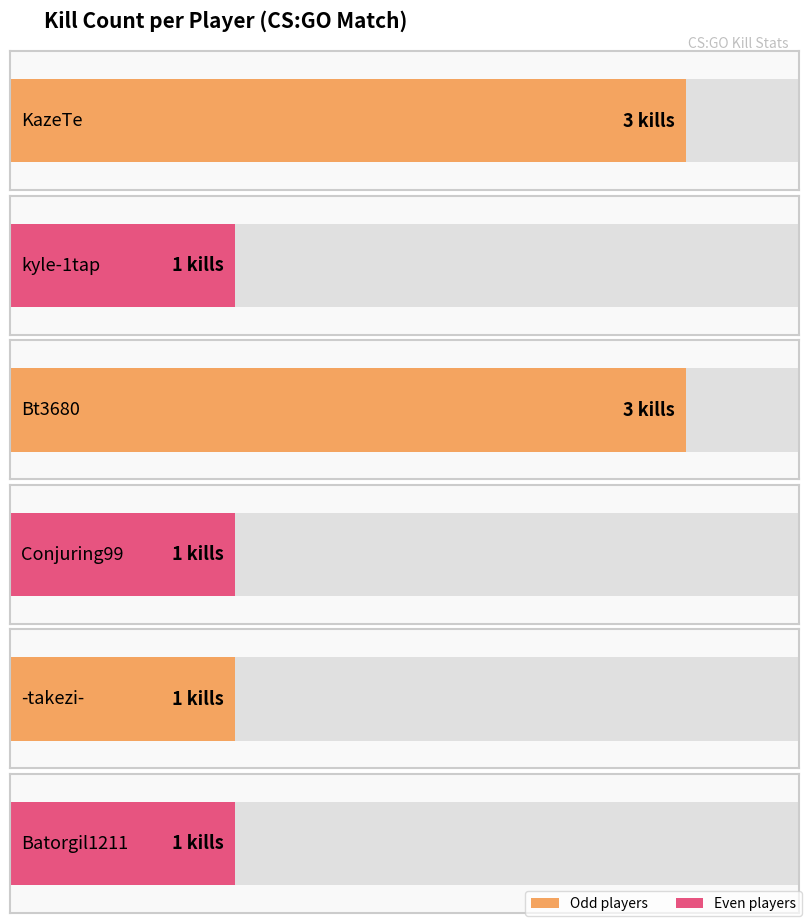

What is the maximum value shown in the chart?

3